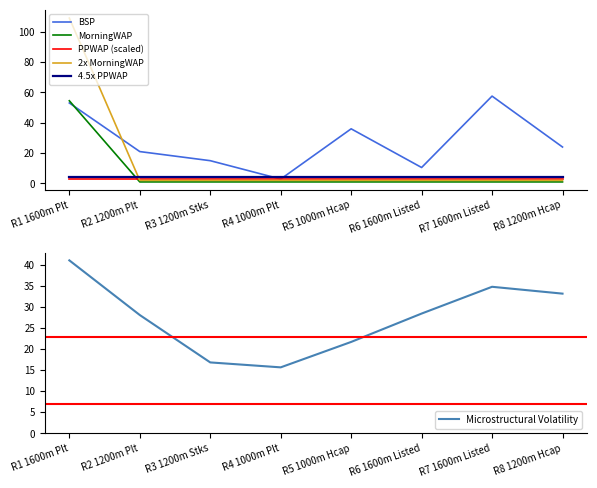

What value does the Microstructural Volatility series have at R5 1000m Hcap?

21.7